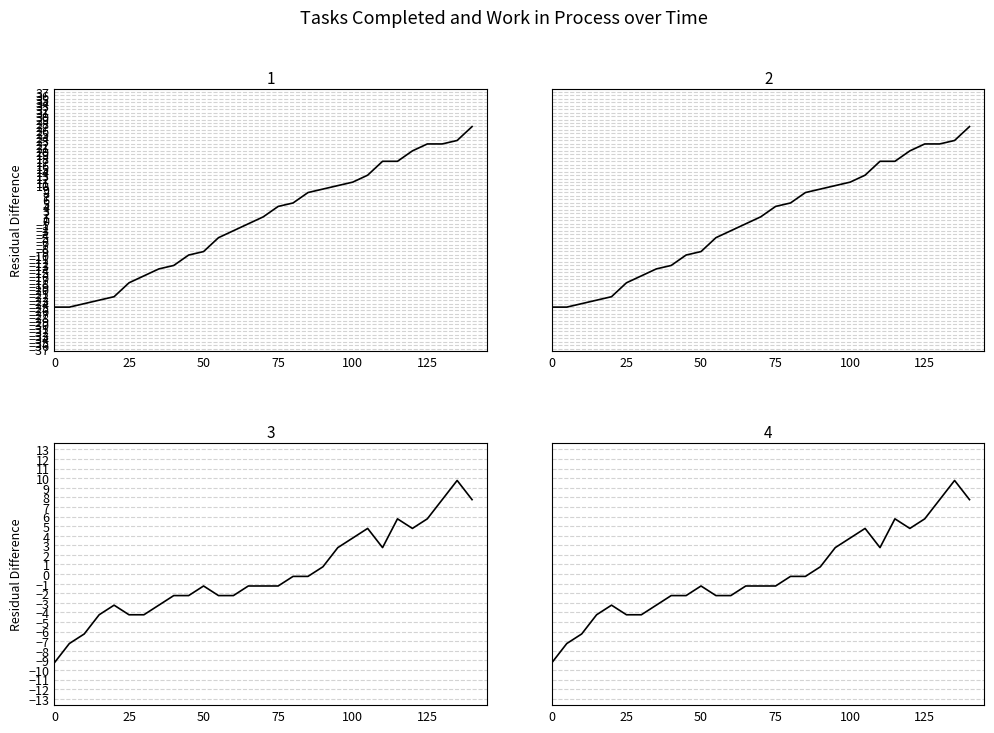

What is the difference between the maximum and second lowest values in the tasks_completed series?

52.0